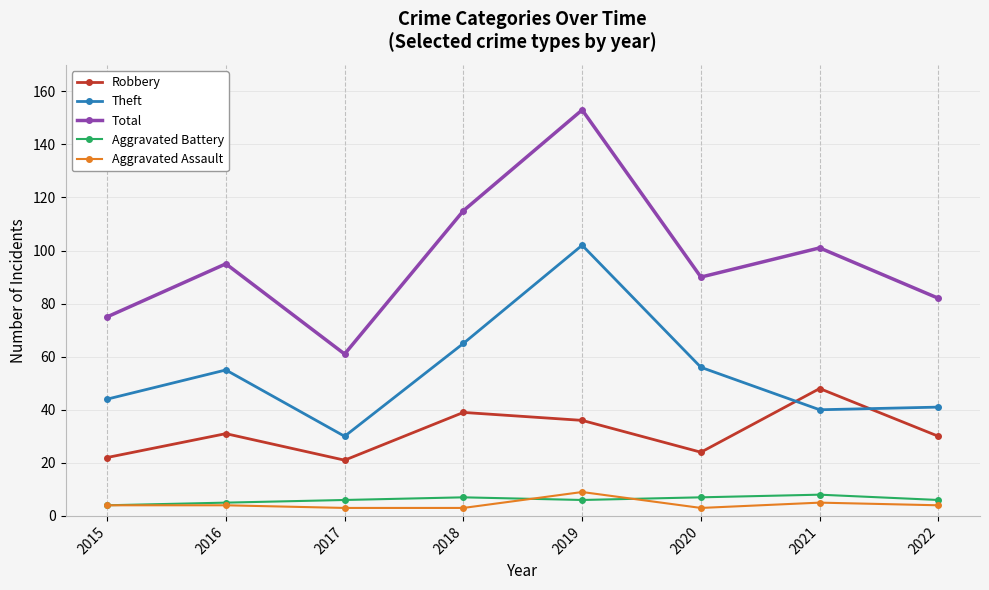

The value of Total at 2022 is 23. True or false?

False